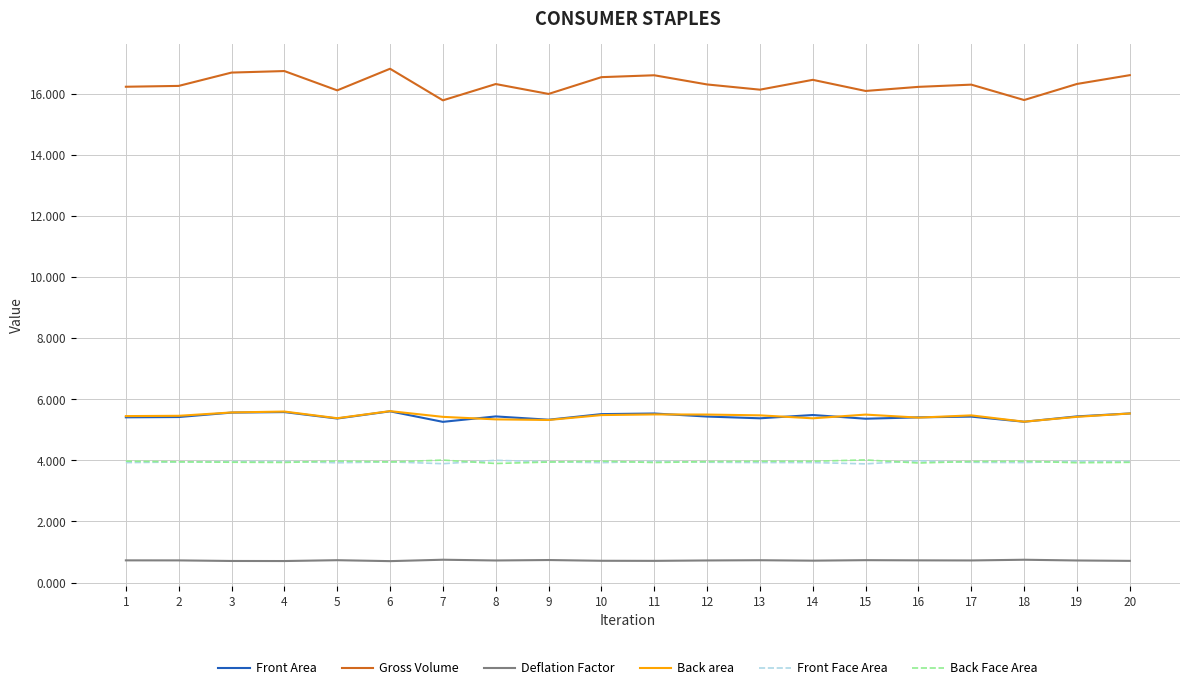

True or false: Back area and Deflation Factor cross at least once.

False